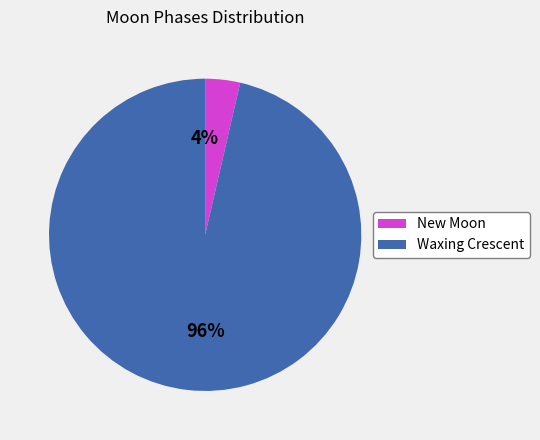

Is there any slice that represents more than half of the pie?

Yes